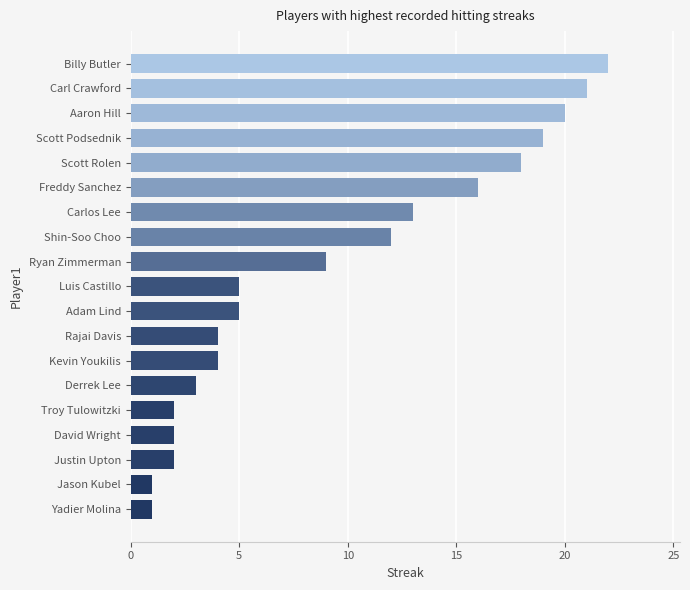

At which label is the value closest to 11?

Shin-Soo Choo